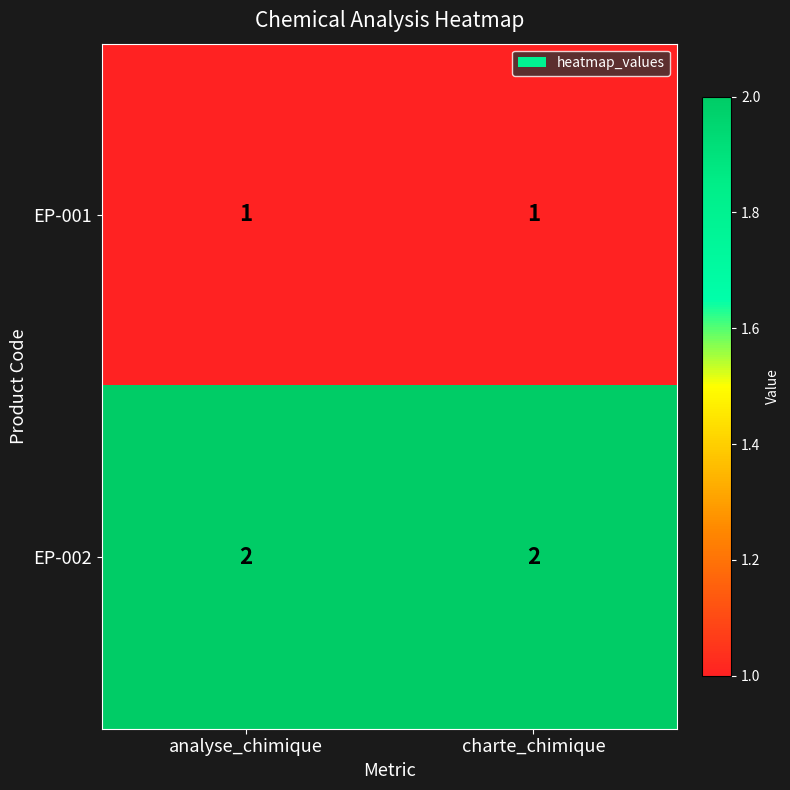

Rank the series by their maximum value, from highest to lowest.

EP-002, EP-001